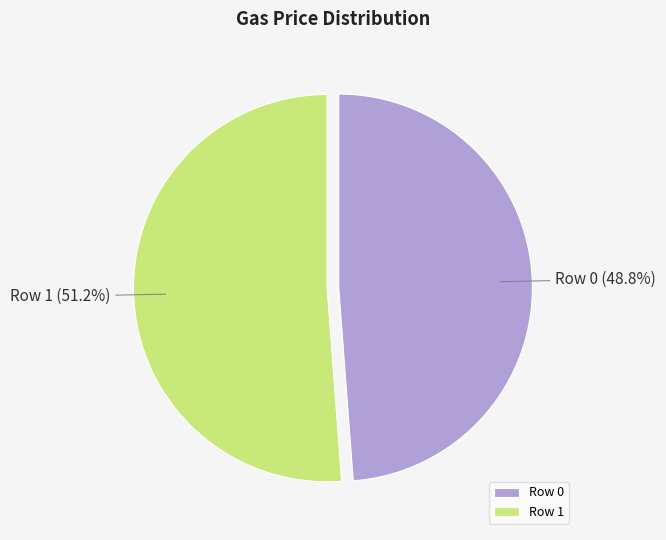

What percentage is the Row 1 slice, to the nearest percent?

51%